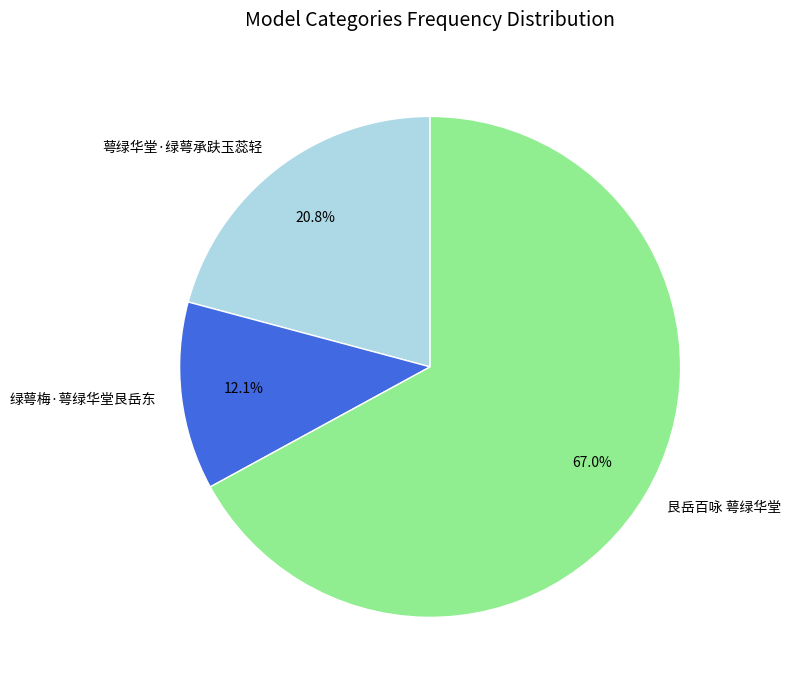

Is there any slice that represents more than half of the pie?

Yes